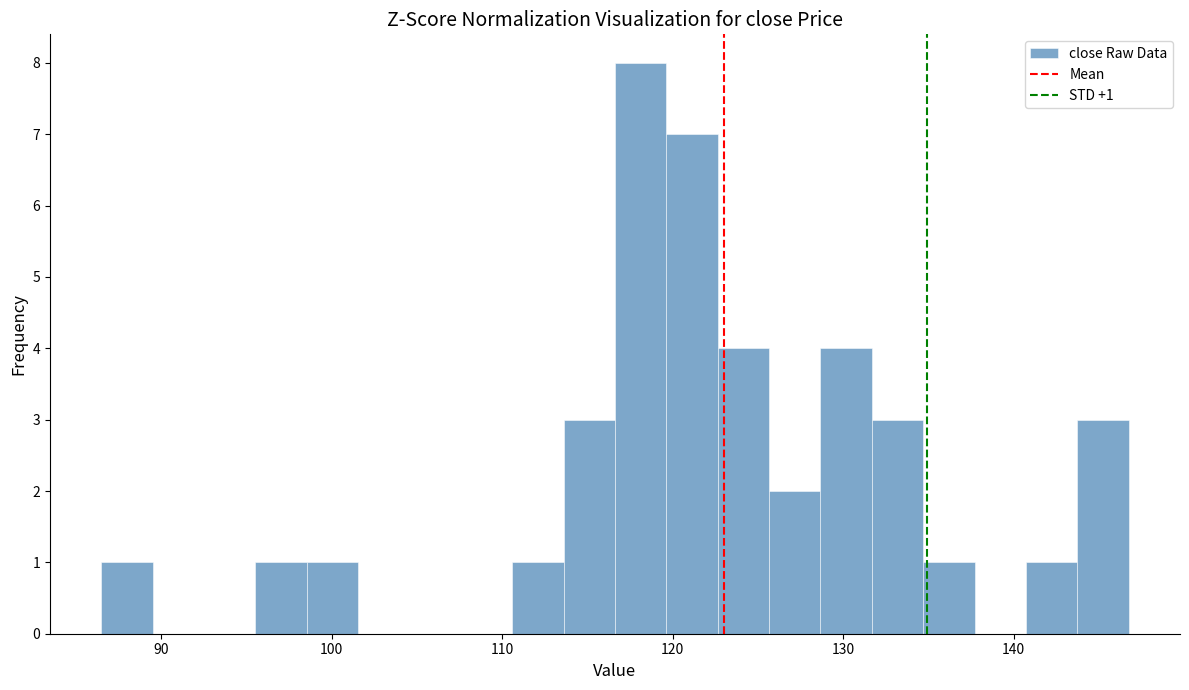

Read against the x-axis, roughly where is the centre of the tallest bar?

118